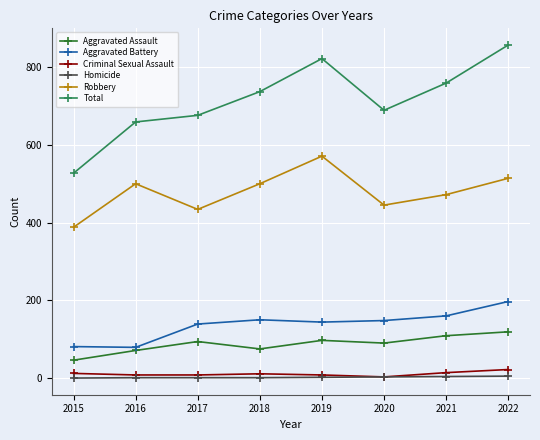

What is the sum of all Robbery values?

3824